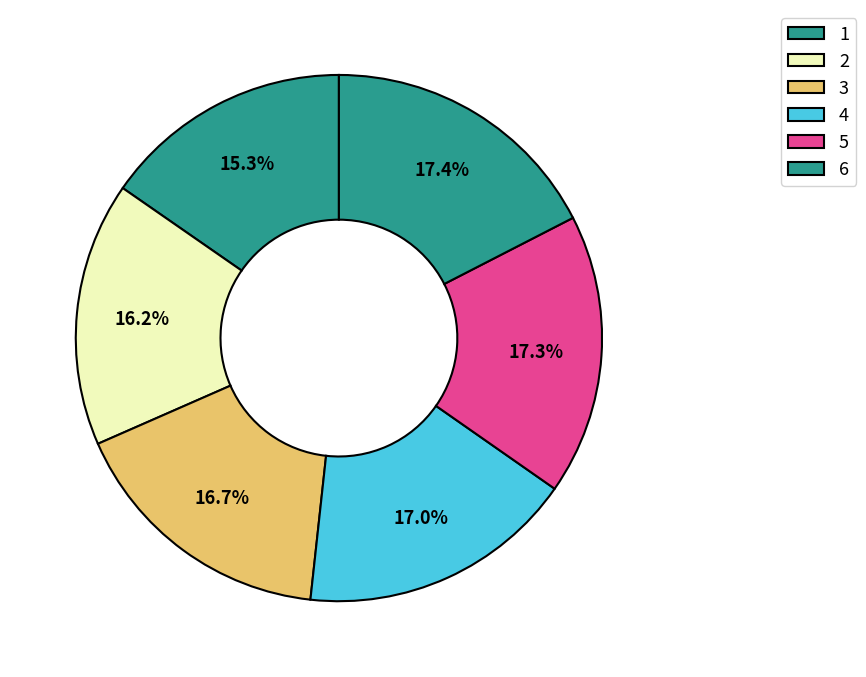

How many slices are in this pie chart?

6